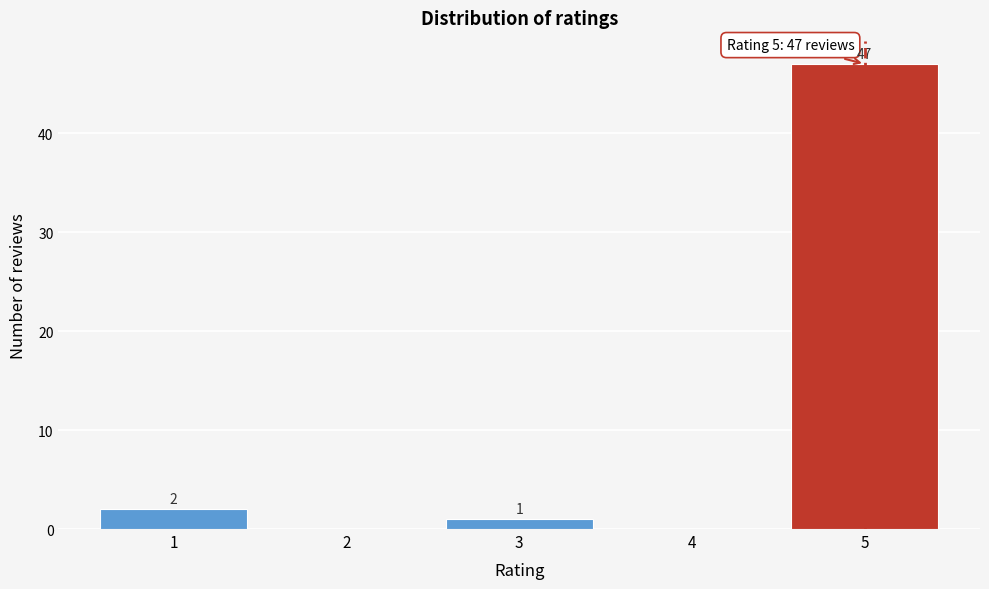

Reading left to right, what are all the values shown in this chart?

1=2	2=0	3=1	4=0	5=47